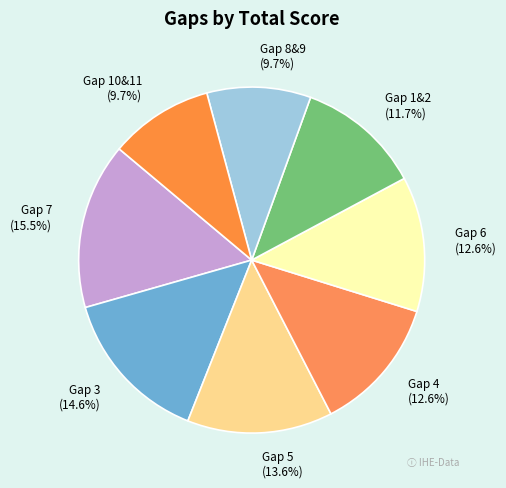

To the nearest percent, what percentage of the pie is Gap 8&9?

10%